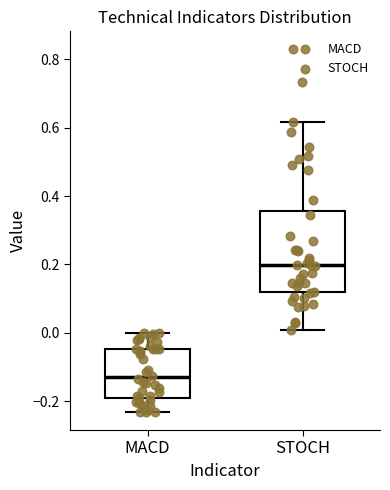

Reading left to right, read every box against the y-axis: the position of its median line, the range the box covers, and the ends of its whiskers. The values are not printed on the chart, so give them approximately, as read against the axis.

MACD: median -0.12, box -0.20 to -0.04, whiskers -0.24 to 0.00
STOCH: median 0.20, box 0.12 to 0.36, whiskers 0.00 to 0.62